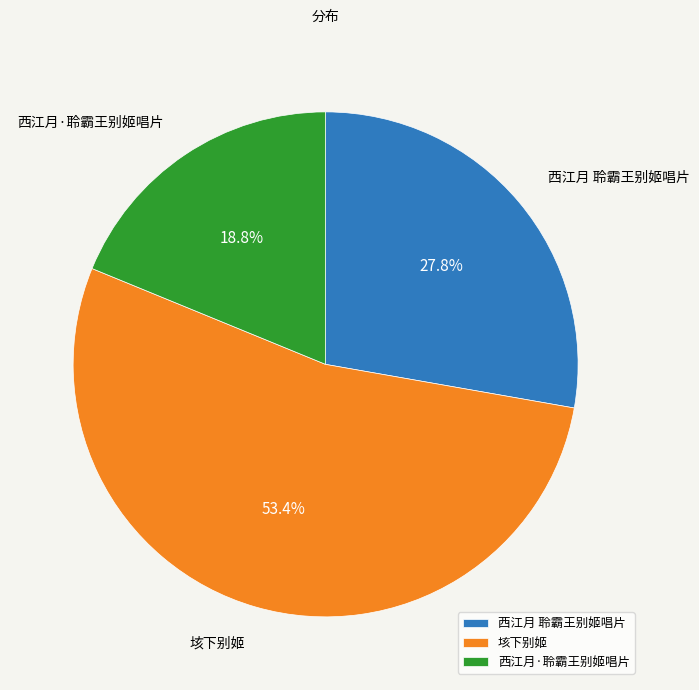

Does any single category account for the majority?

Yes